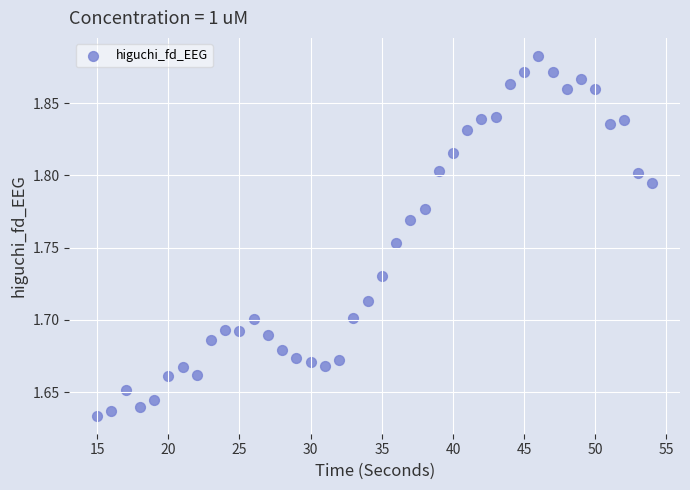

What is the range of X values (max minus min)?

39.0